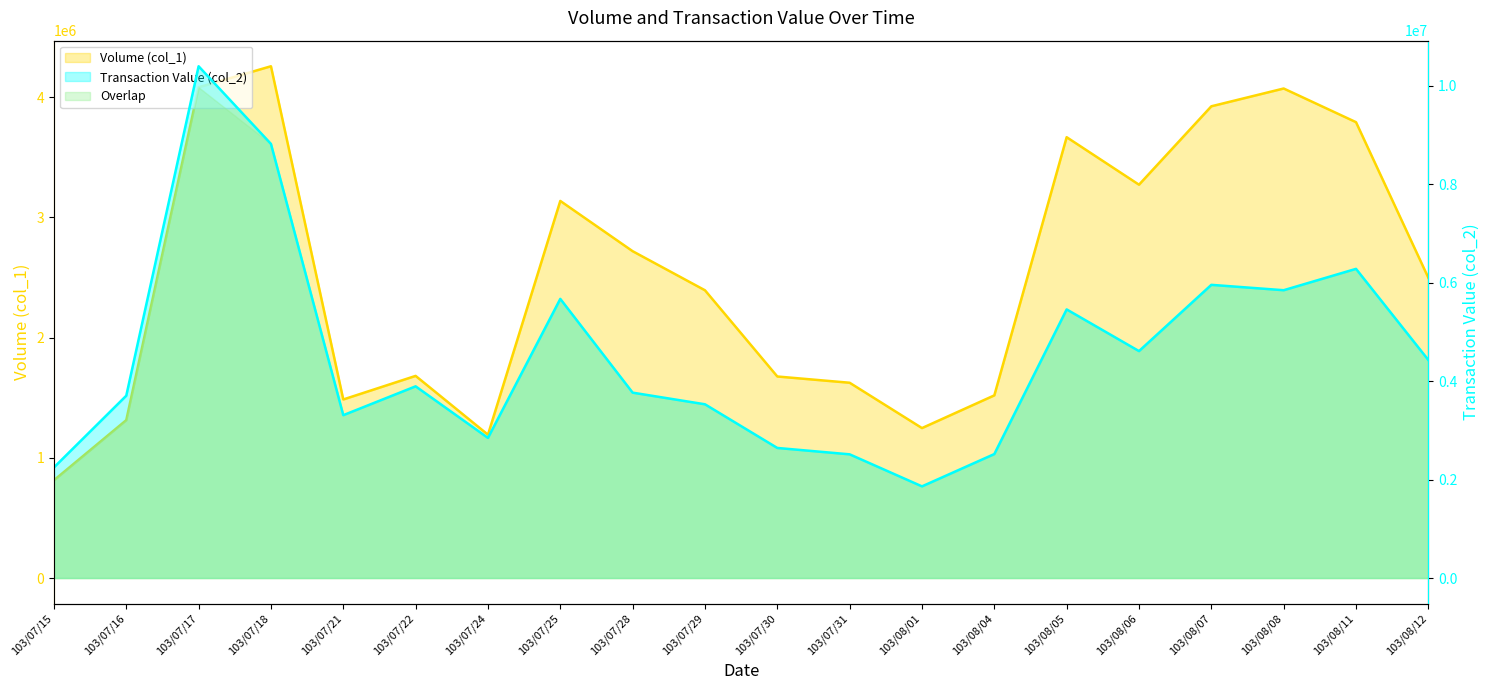

Rank the series by their average value, from lowest to highest.

Volume (col_1), Transaction Value (col_2)